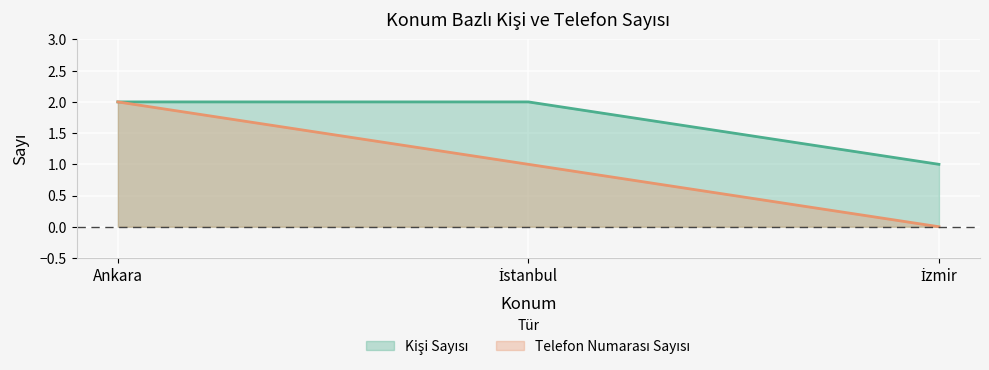

What is the label of the 3rd point from the right?

Ankara